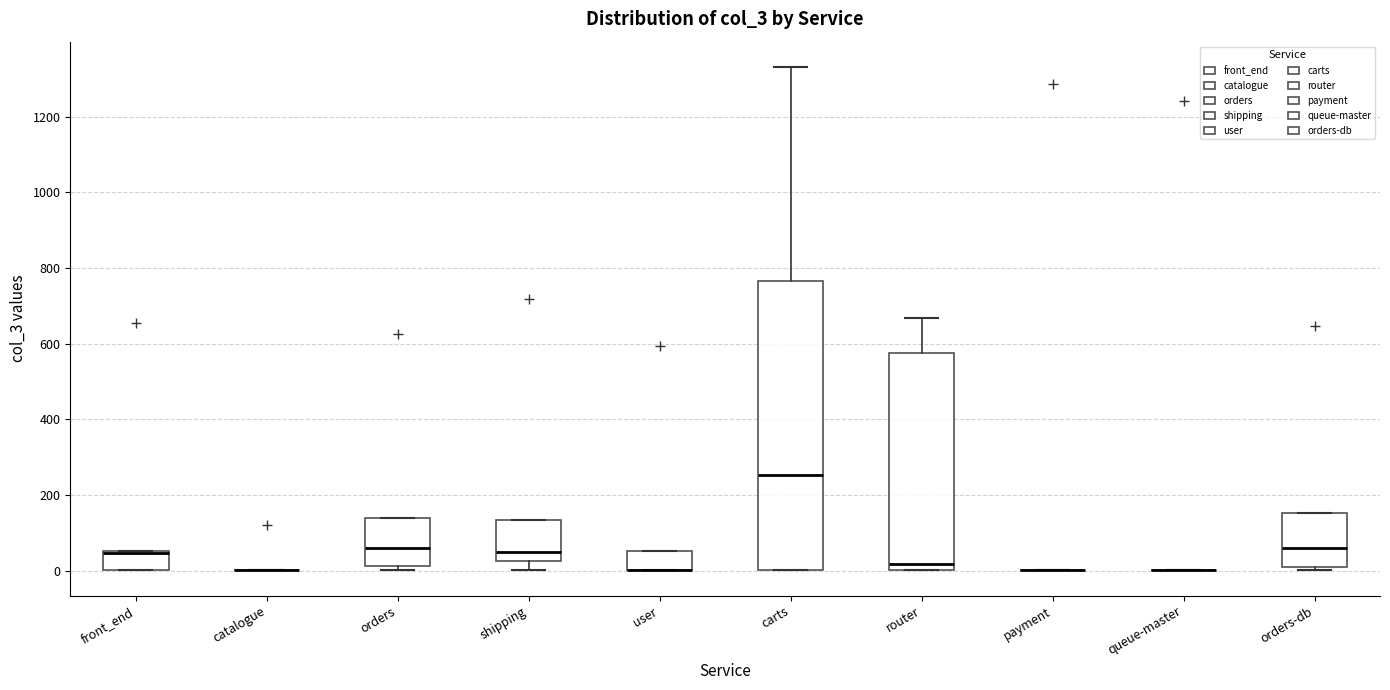

Which box is the tallest, from its lower edge to its upper edge?

carts